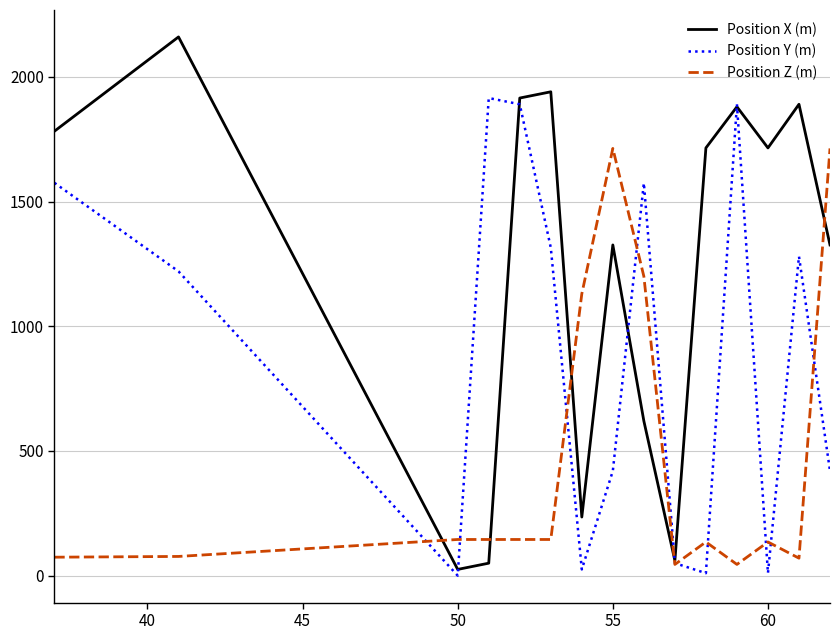

What is the maximum value shown in the chart?

2160